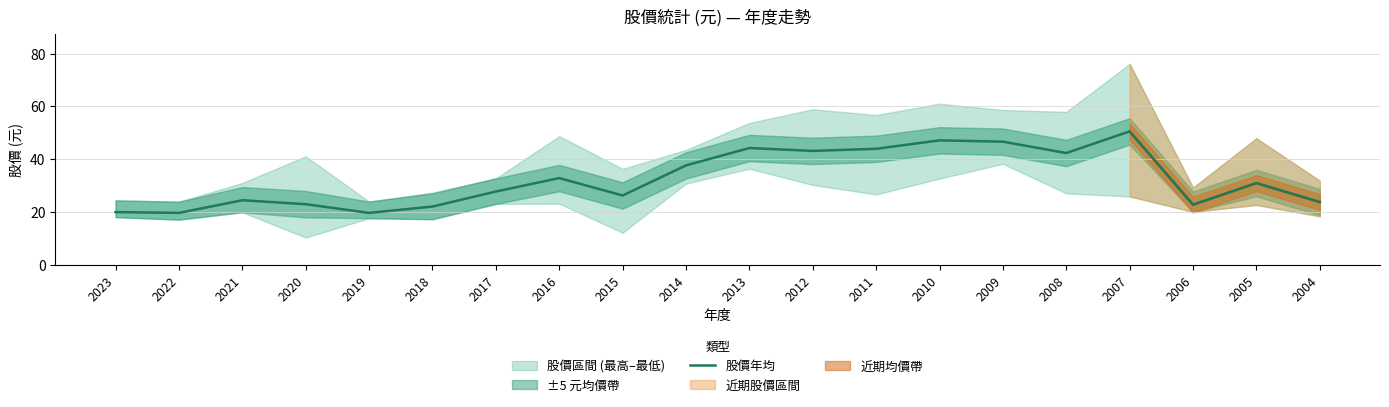

What is the difference between the second highest and minimum values?

27.5